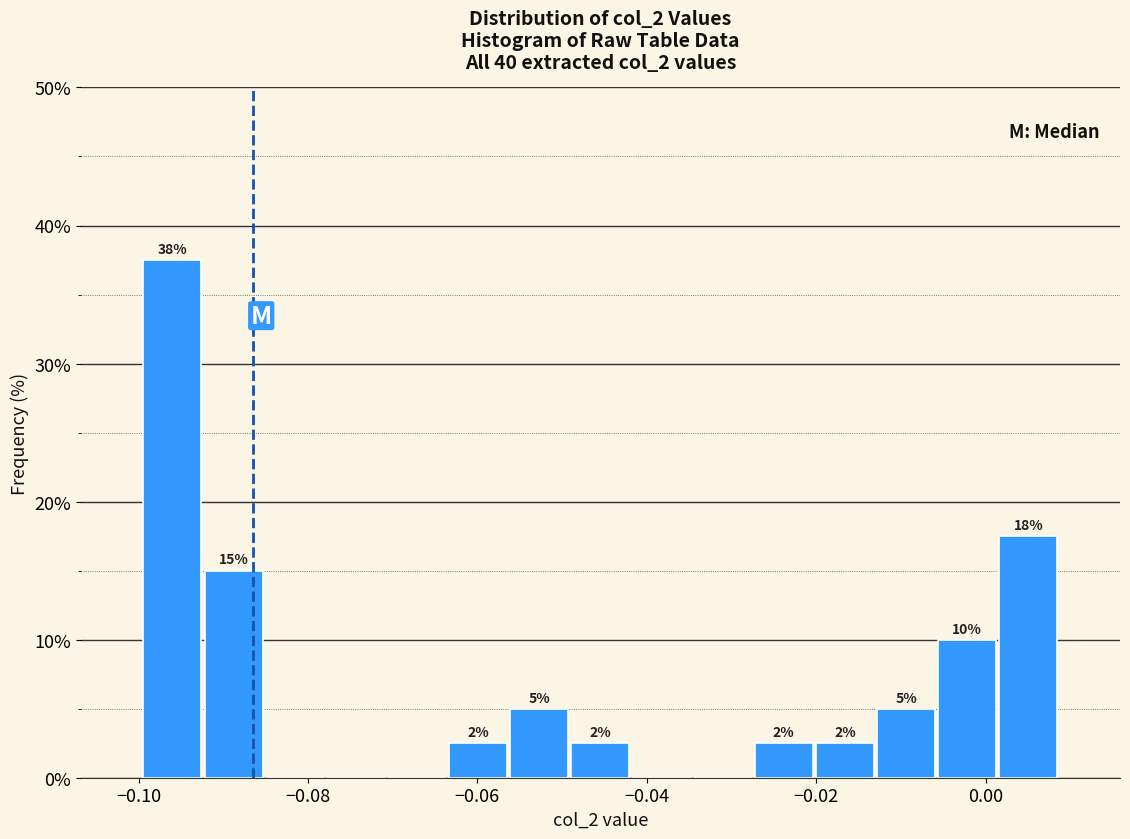

Around what value on the x-axis is the tallest bar? Give the approximate position of its centre, as read against the axis.

-0.096